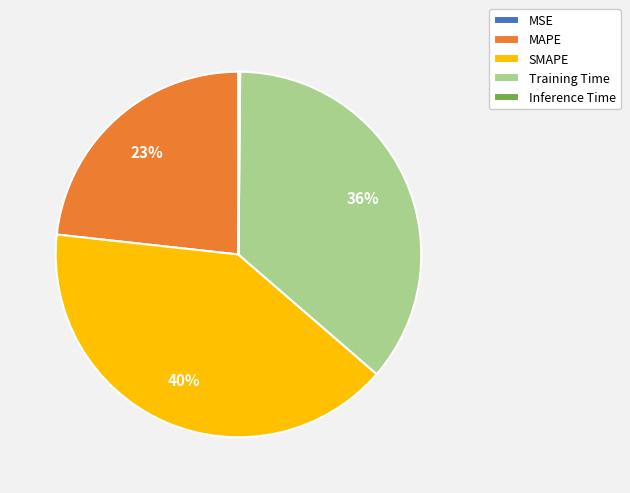

True or false: Training Time accounts for 25% of the total.

False